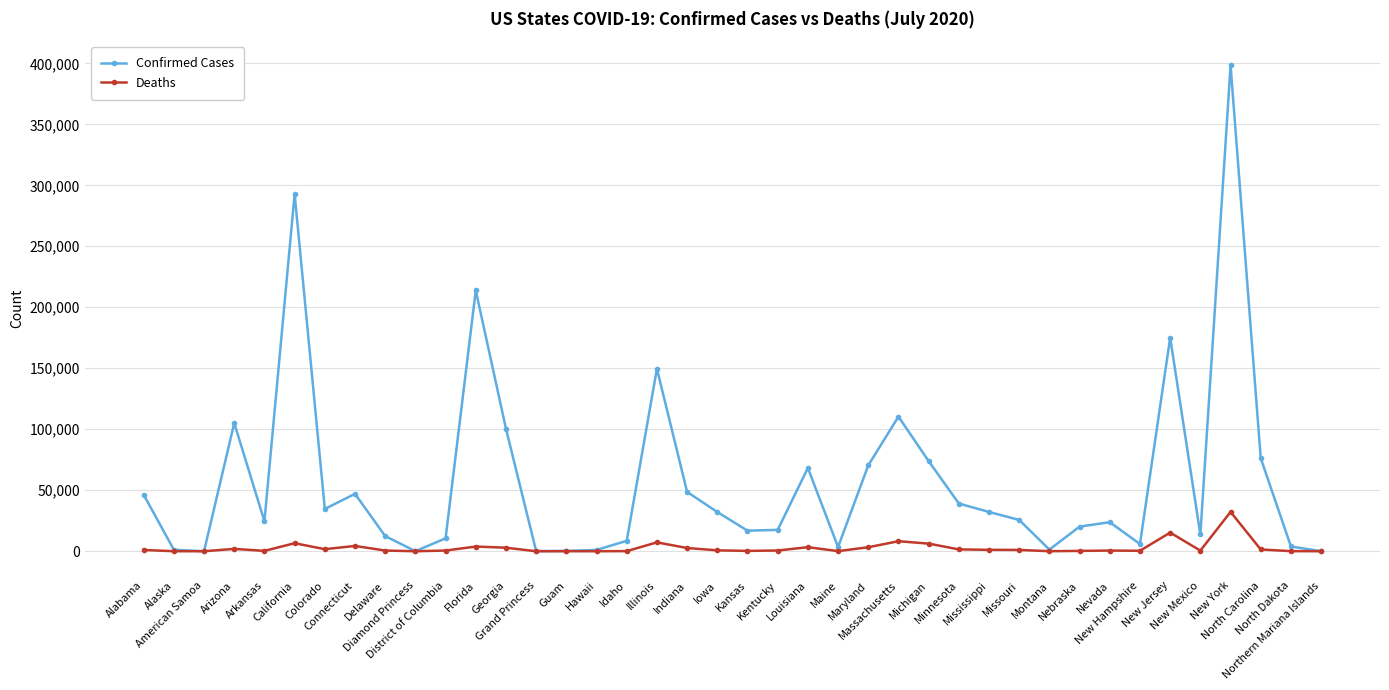

Which series has the largest range (max minus min)?

Confirmed Cases